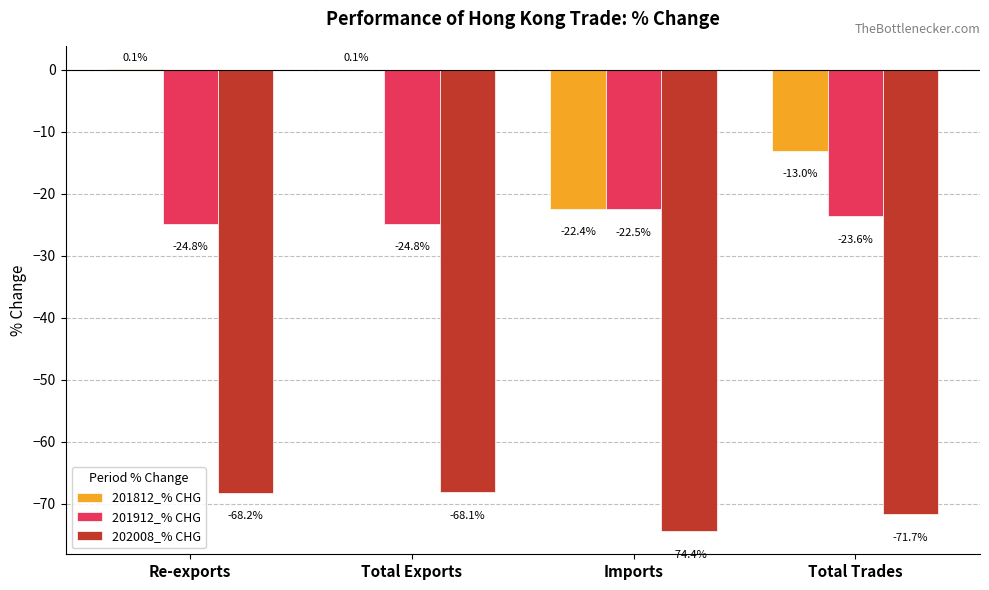

Which series changed the most between Re-exports and Imports?

201812_% CHG